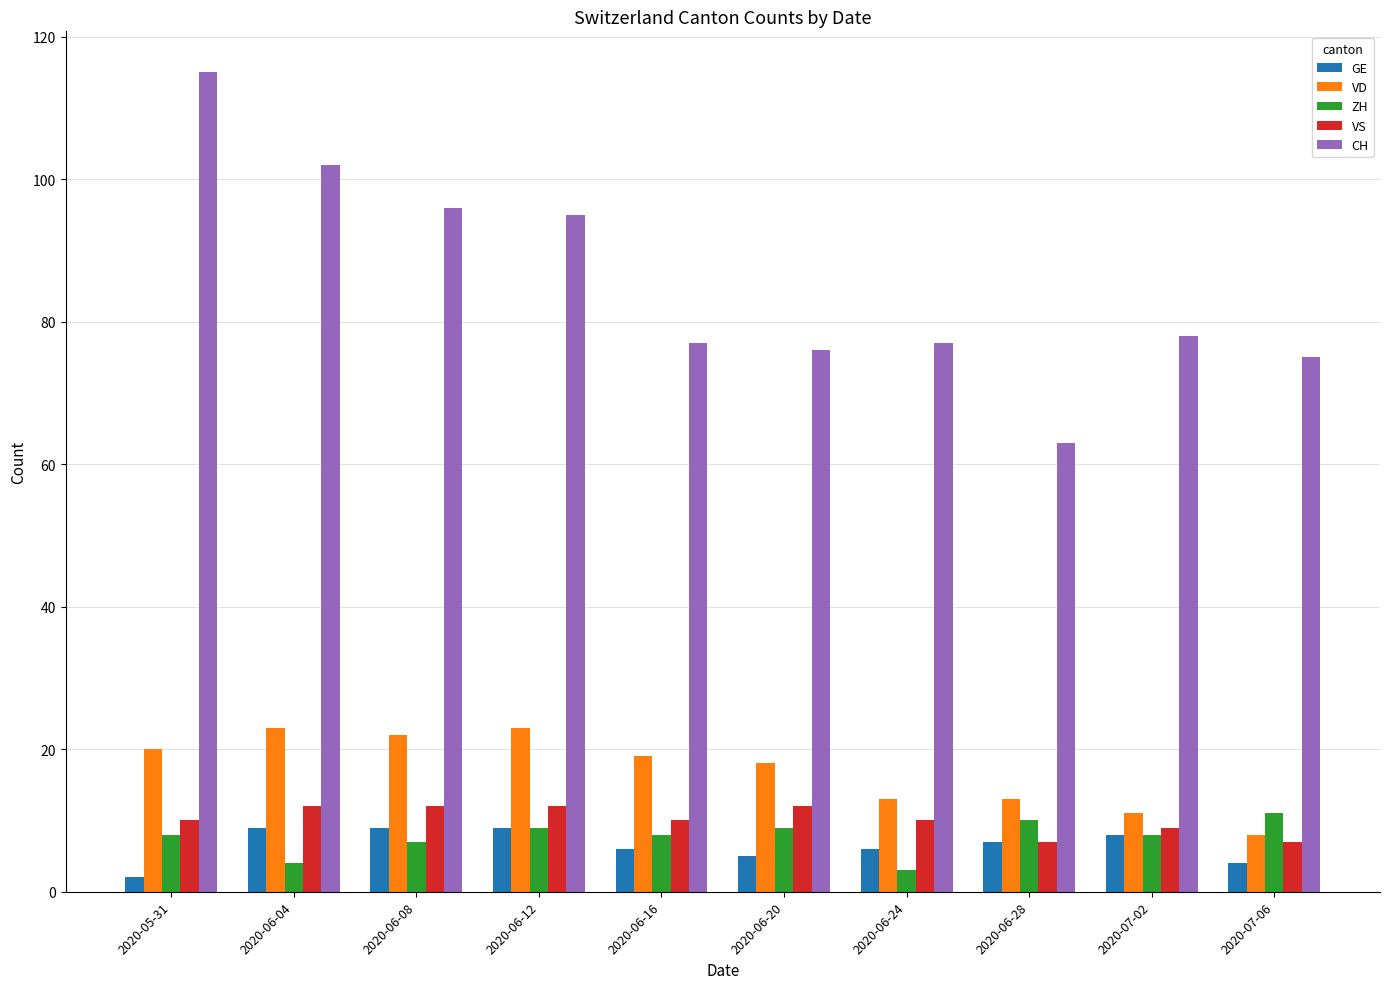

What is the smallest value displayed?

2